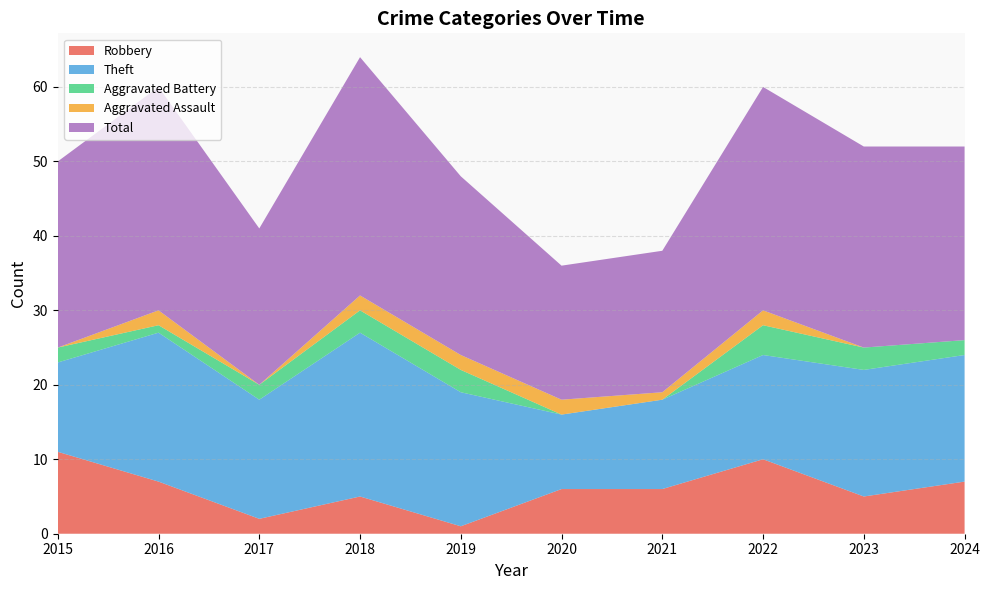

Reading left to right, extract all data points from this chart.

Robbery: 2015=11	2016=7	2017=2	2018=5	2019=1	2020=6	2021=6	2022=10	2023=5	2024=7
Theft: 2015=12	2016=20	2017=16	2018=22	2019=18	2020=10	2021=12	2022=14	2023=17	2024=17
Aggravated Battery: 2015=2	2016=1	2017=2	2018=3	2019=3	2020=0	2021=0	2022=4	2023=3	2024=2
Aggravated Assault: 2015=0	2016=2	2017=0	2018=2	2019=2	2020=2	2021=1	2022=2	2023=0	2024=0
Total: 2015=25	2016=30	2017=21	2018=32	2019=24	2020=18	2021=19	2022=30	2023=27	2024=26